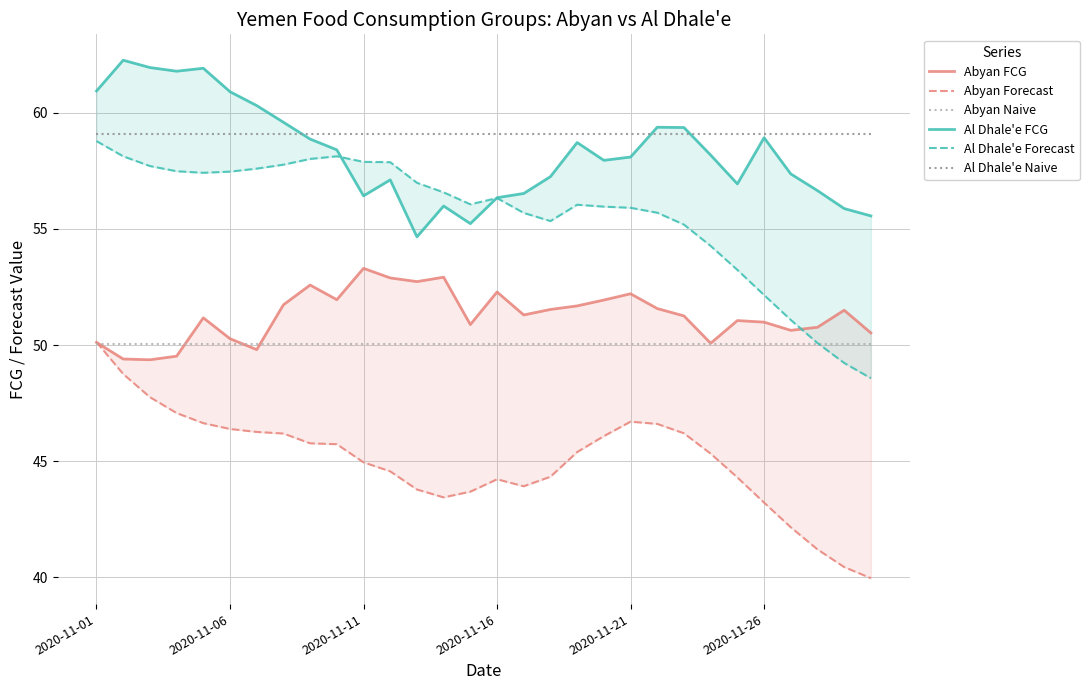

What is the value of the Al Dhale'e Forecast point at the 15th from the left?

56.1